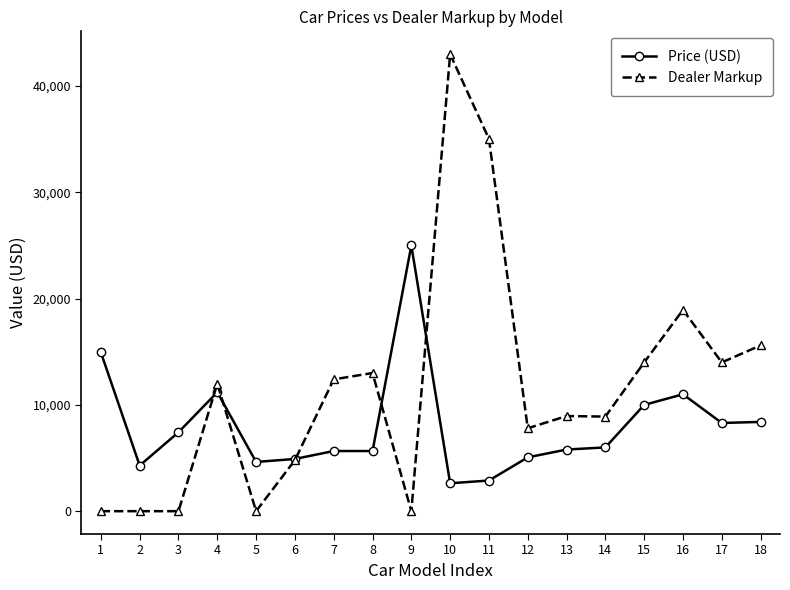

At which category is the sum across all series the highest?

10